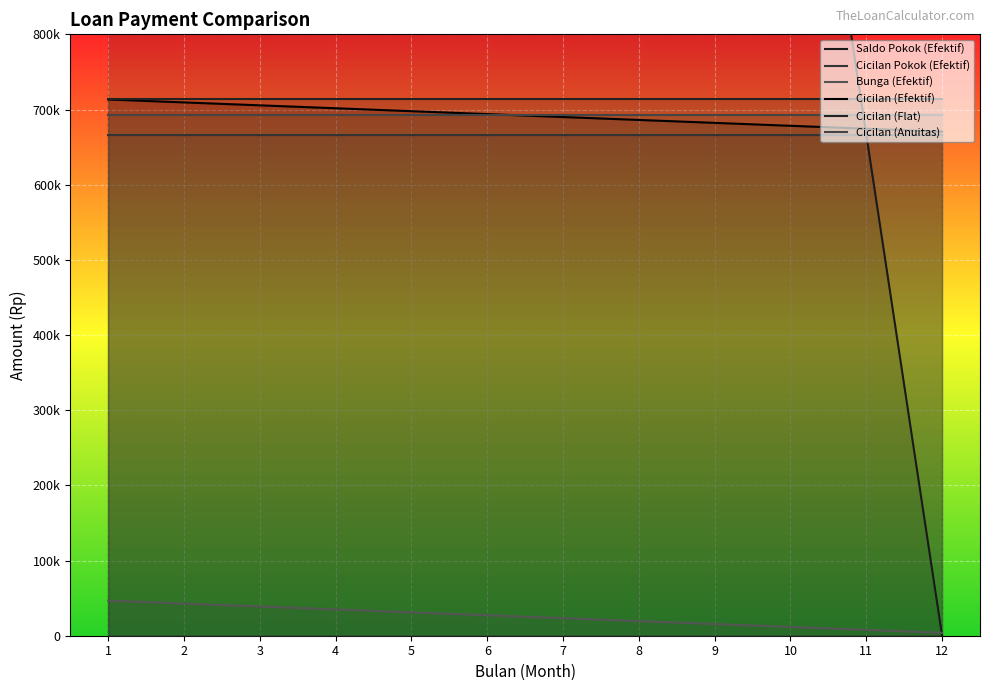

What is the minimum value for Cicilan (Efektif)?

670555.6